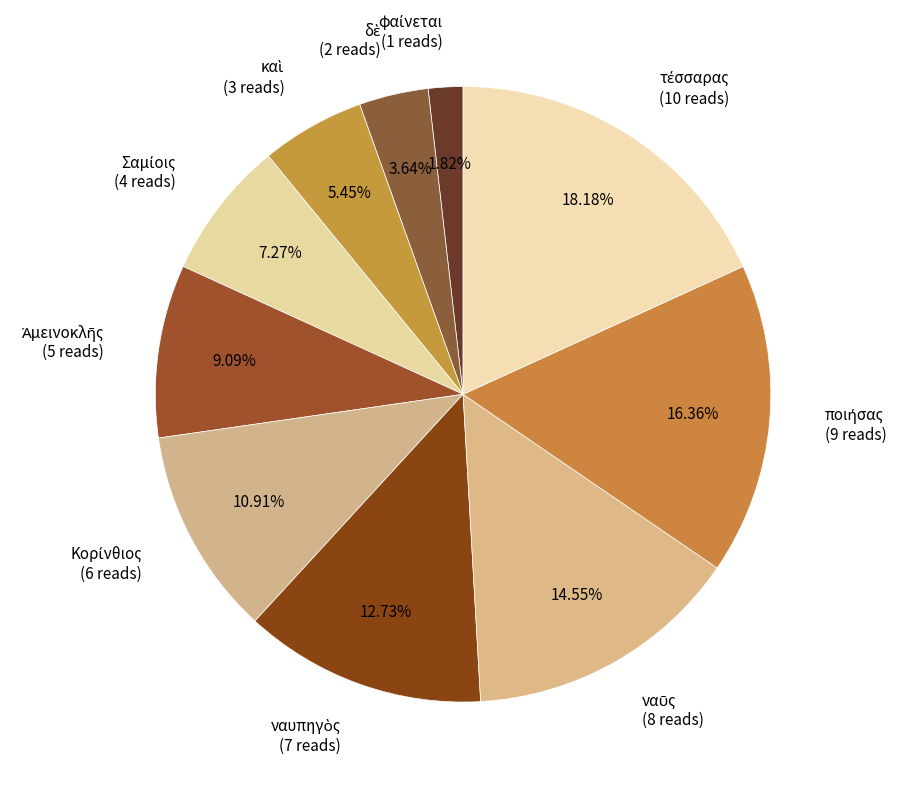

Is there a majority slice in this chart?

No